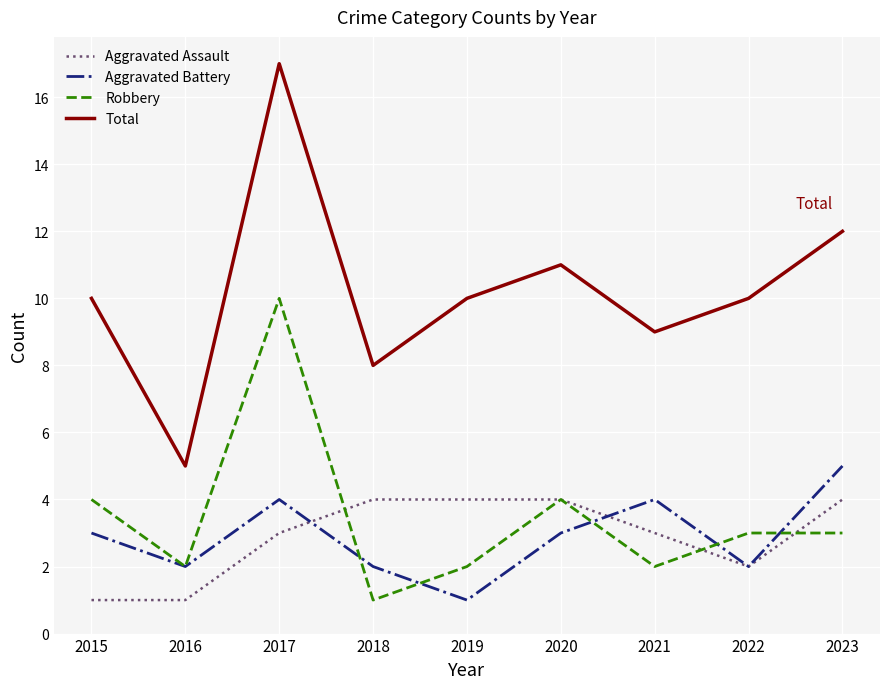

At which category does Robbery reach its first local peak?

2017